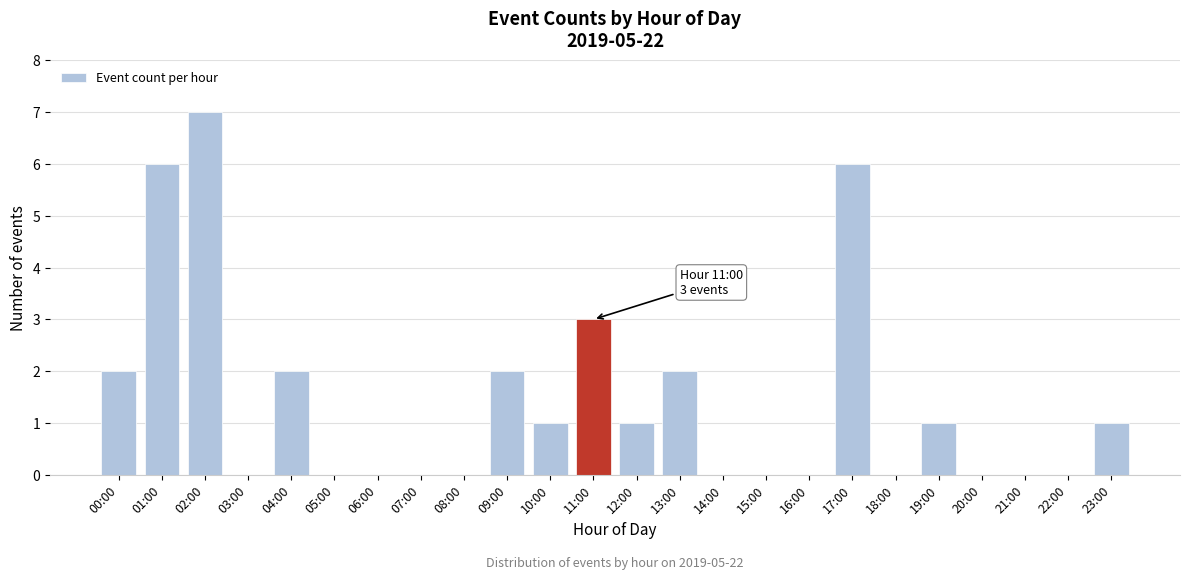

Reading left to right, extract all data points from this chart.

00:00=2	01:00=6	02:00=7	03:00=0	04:00=2	05:00=0	06:00=0	07:00=0	08:00=0	09:00=2	10:00=1	11:00=3	12:00=1	13:00=2	14:00=0	15:00=0	16:00=0	17:00=6	18:00=0	19:00=1	20:00=0	21:00=0	22:00=0	23:00=1